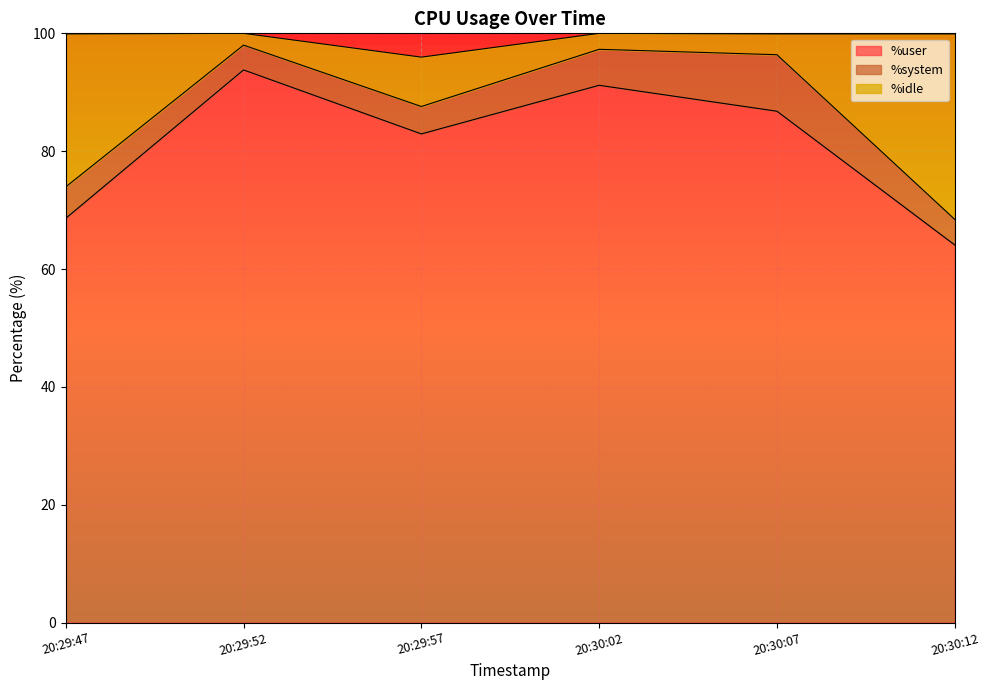

How many data points in %user are above 86?

3